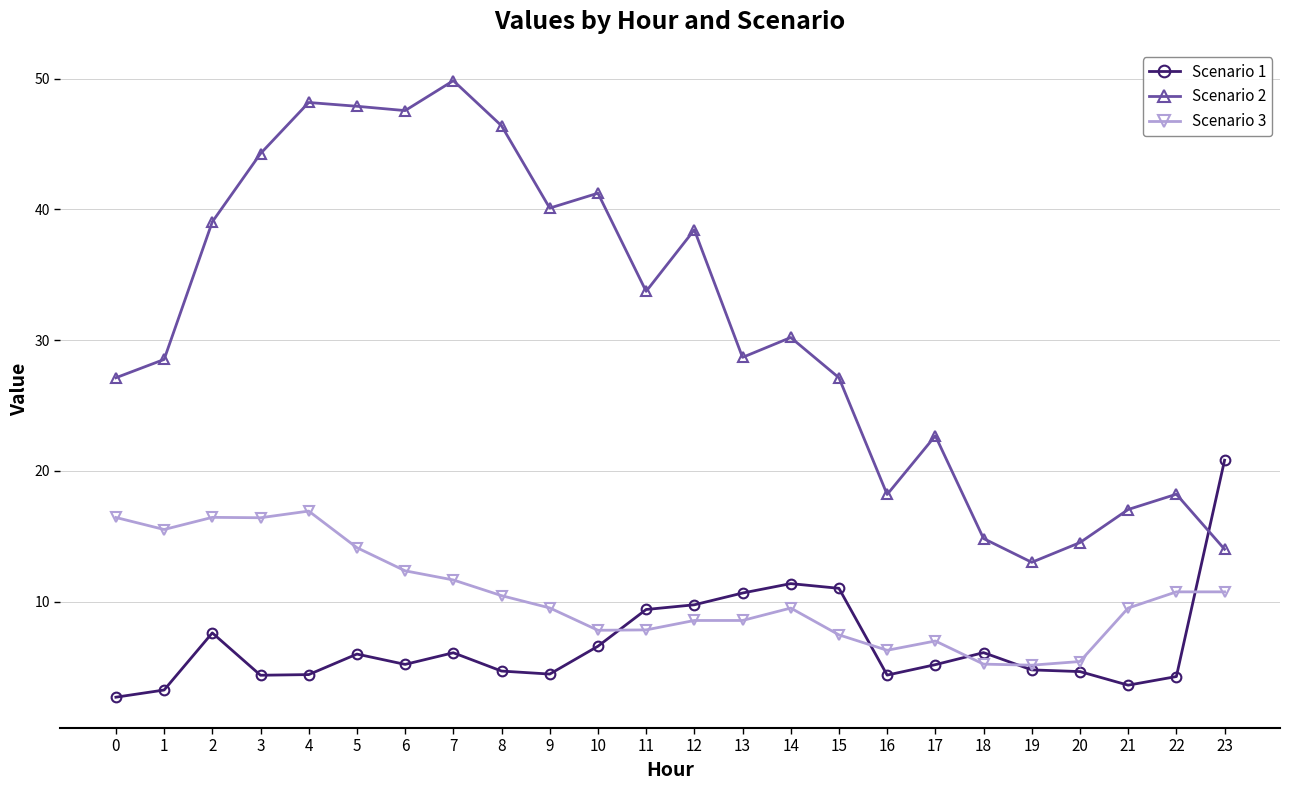

What is the value of the Scenario 3 point at the 6th from the left?

14.1